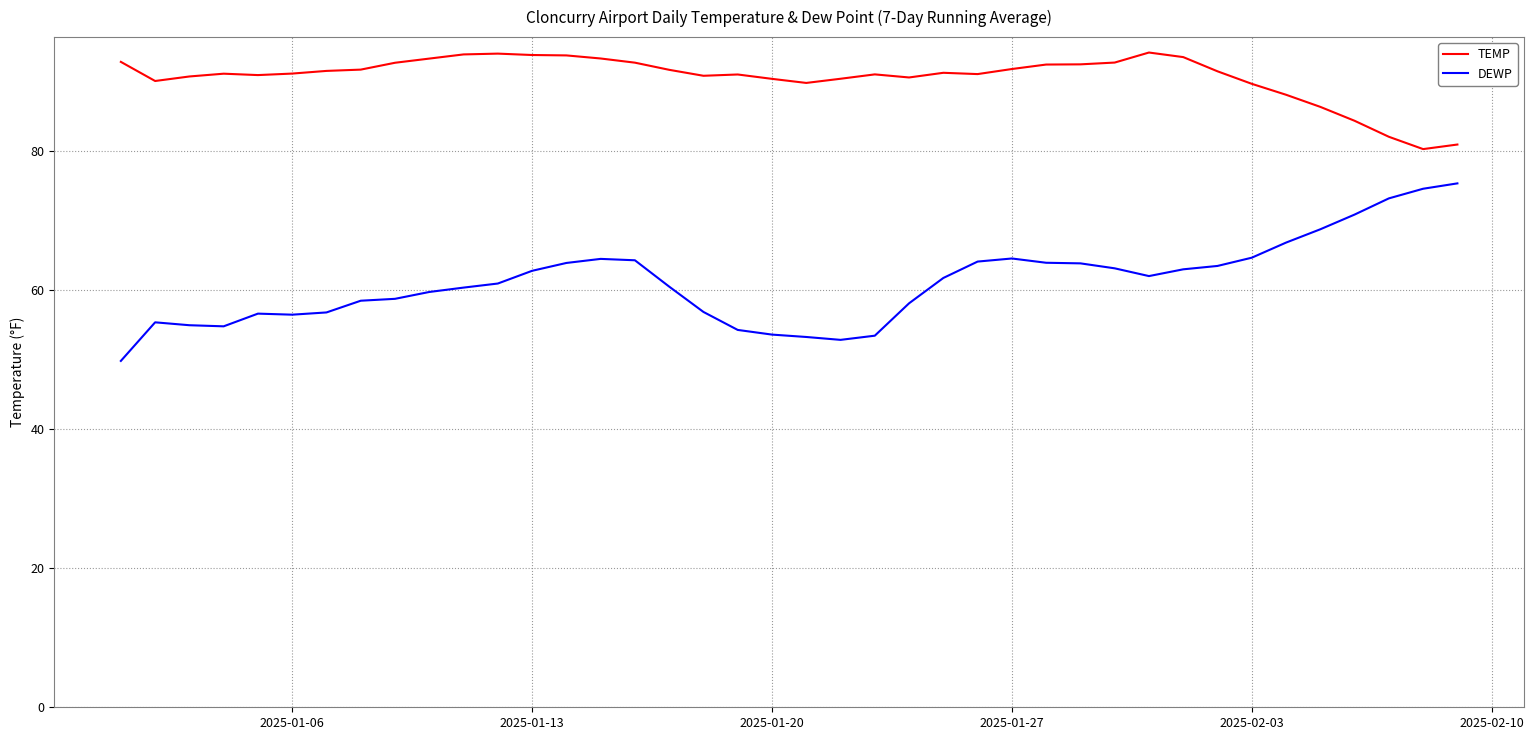

True or false: DEWP and TEMP cross at least once.

False